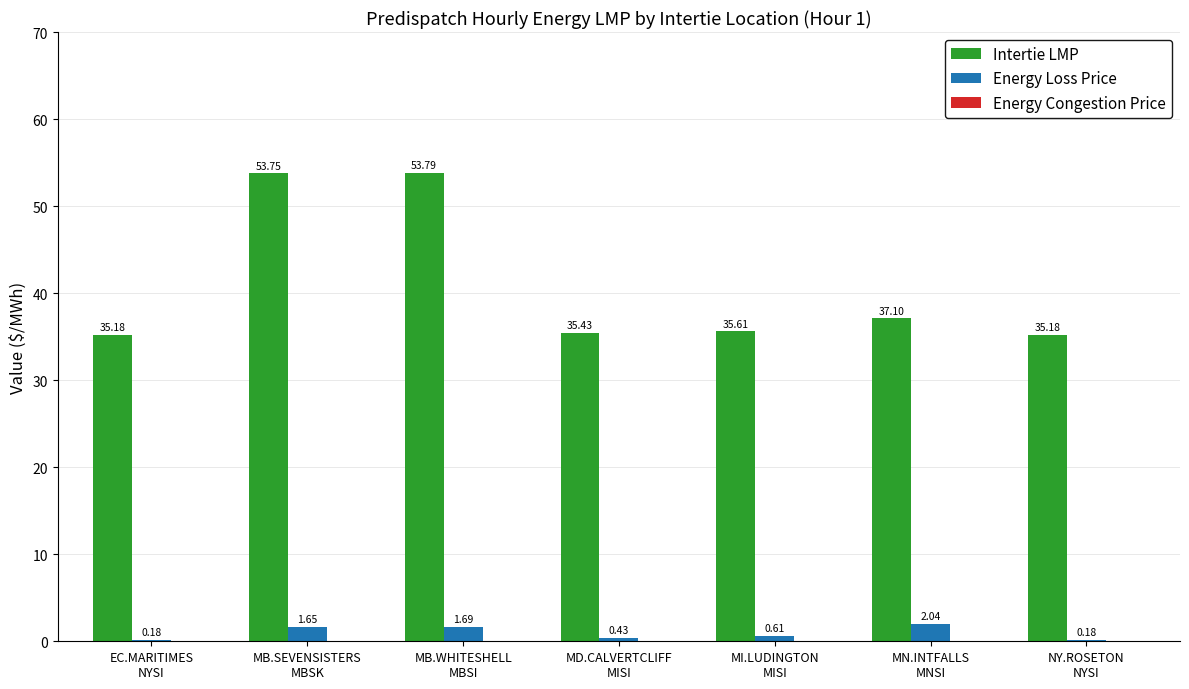

Which series has the largest total across all categories?

Intertie LMP